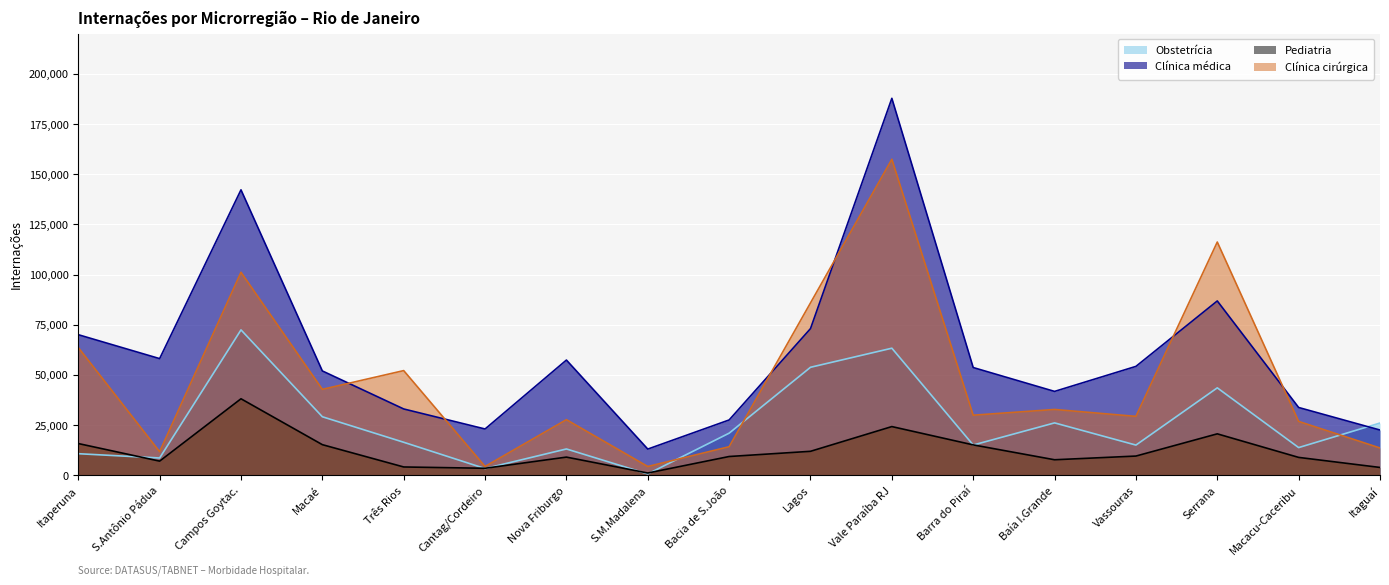

Rank the series by their maximum value, from lowest to highest.

Pediatria, Obstetrícia, Clínica cirúrgica, Clínica médica